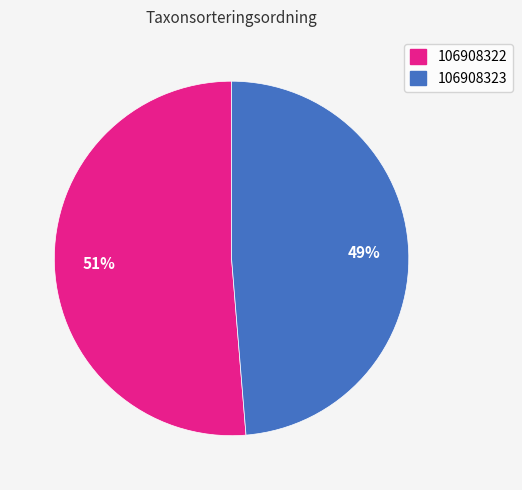

Rank the categories by value from highest to lowest.

106908322, 106908323